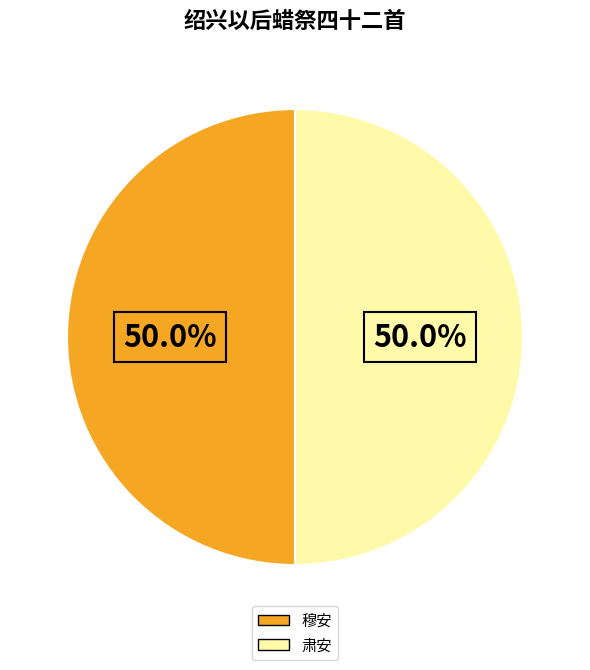

Count the number of slices in the pie.

2